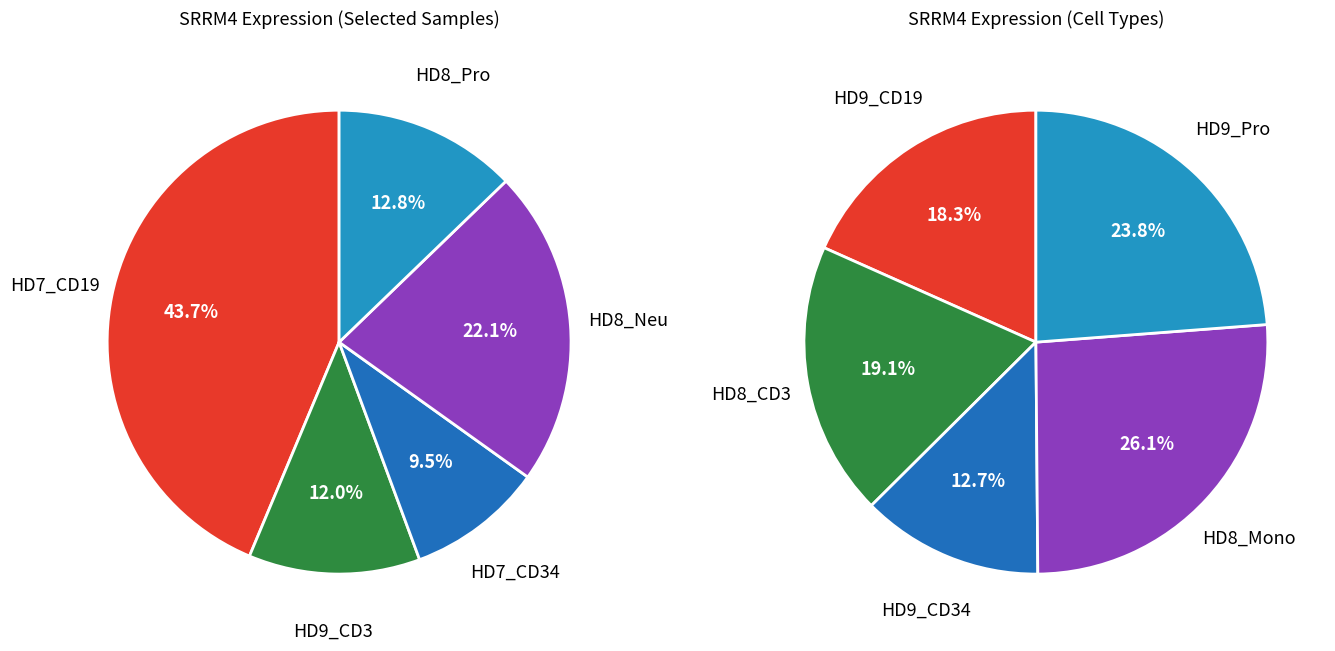

To the nearest percent, what portion does HD8_Neu represent?

22%